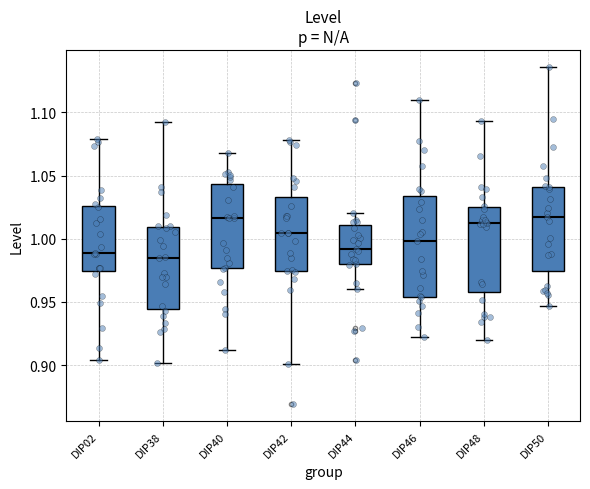

Reading left to right, transcribe this box plot: for each box, give where its median line is, the range the box spans, and where its two whiskers end, as read against the y-axis. The values are not printed on the chart, so give them approximately, as read against the axis.

DIP02: median 0.990, box 0.975 to 1.025, whiskers 0.905 to 1.080
DIP38: median 0.985, box 0.945 to 1.010, whiskers 0.900 to 1.095
DIP40: median 1.015, box 0.975 to 1.045, whiskers 0.910 to 1.070
DIP42: median 1.005, box 0.975 to 1.035, whiskers 0.900 to 1.080
DIP44: median 0.990, box 0.980 to 1.010, whiskers 0.960 to 1.020
DIP46: median 1.000, box 0.955 to 1.035, whiskers 0.920 to 1.110
DIP48: median 1.015, box 0.960 to 1.025, whiskers 0.920 to 1.095
DIP50: median 1.015, box 0.975 to 1.040, whiskers 0.945 to 1.135